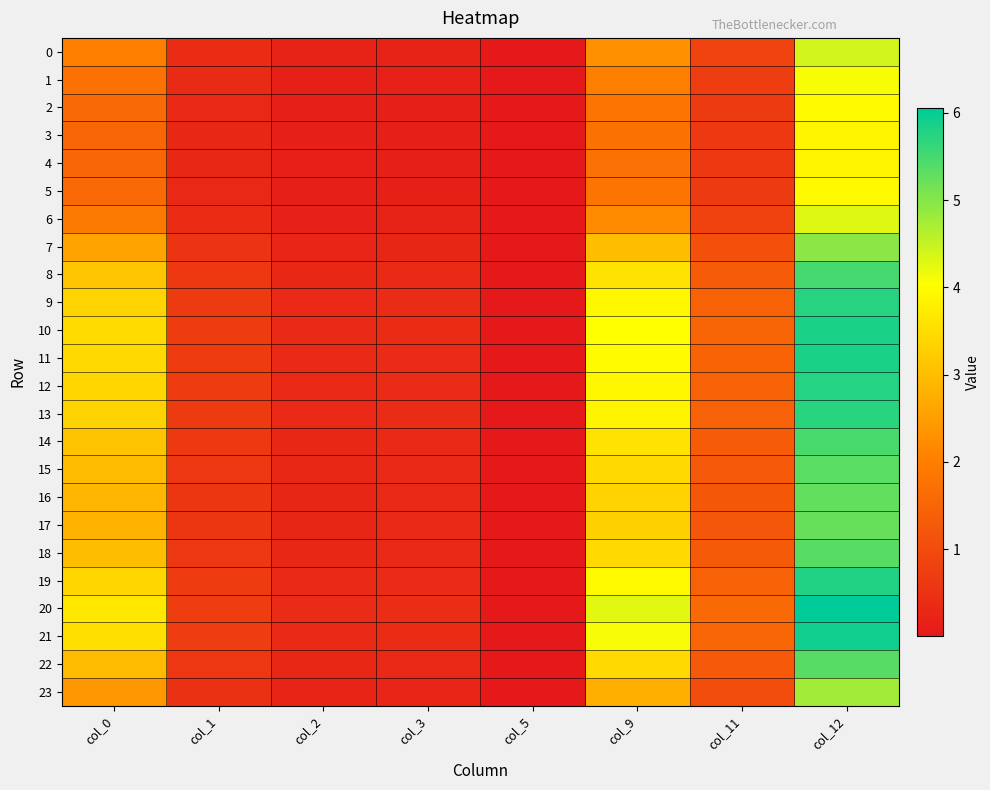

Count the number of data series in this chart.

24